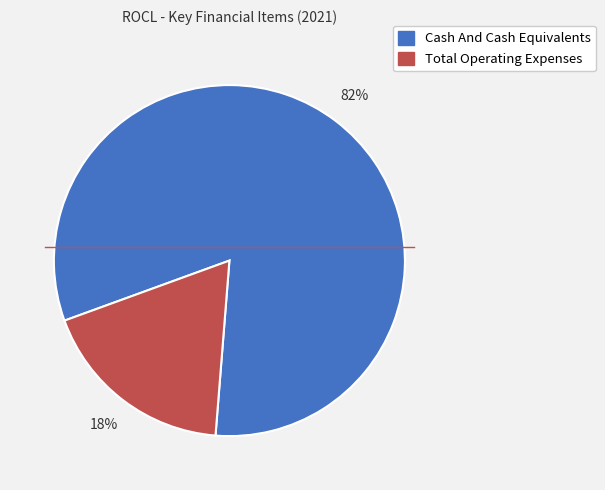

The Total Operating Expenses slice represents 12% of the pie. True or false?

False